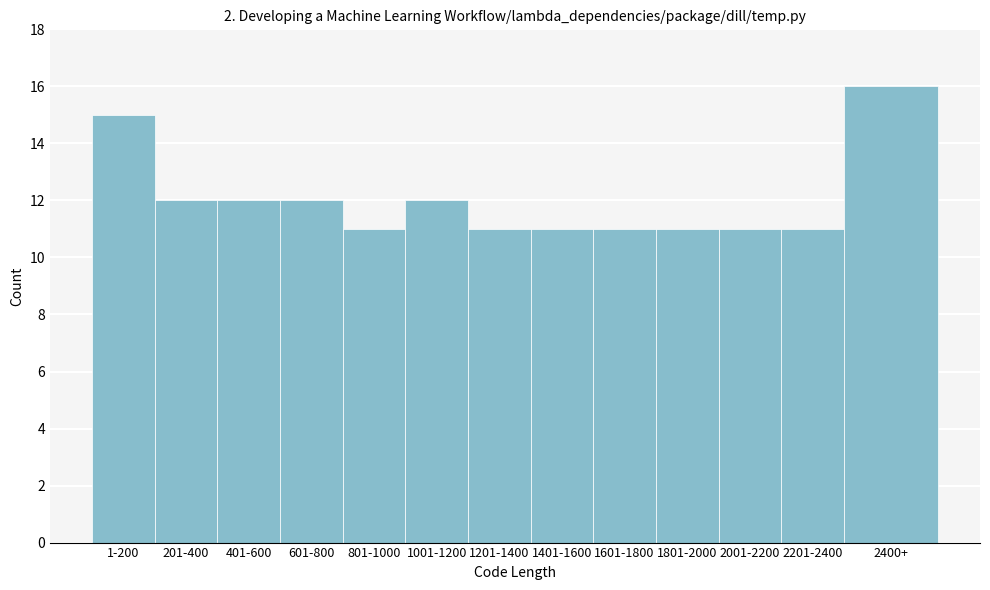

Reading right to left, list all the values displayed in this chart.

16	11	11	11	11	11	11	12	11	12	12	12	15